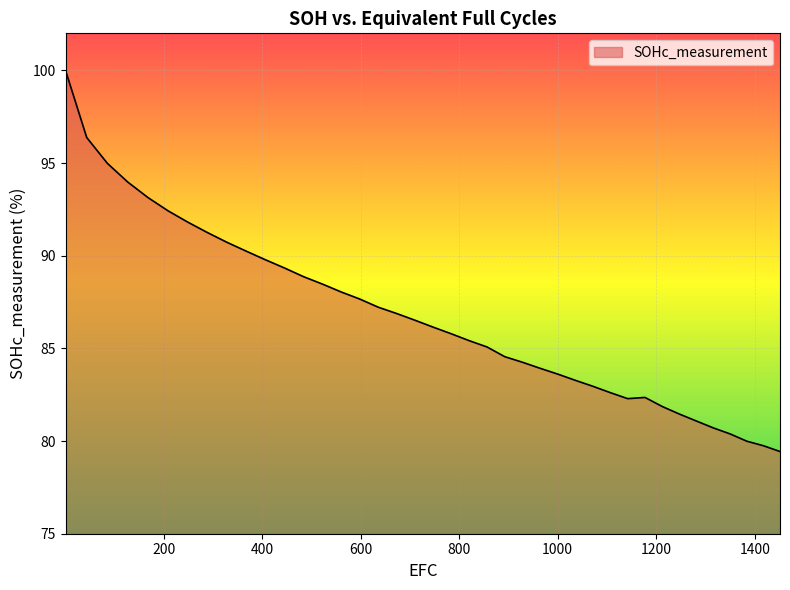

What is the minimum value shown in the chart?

79.4